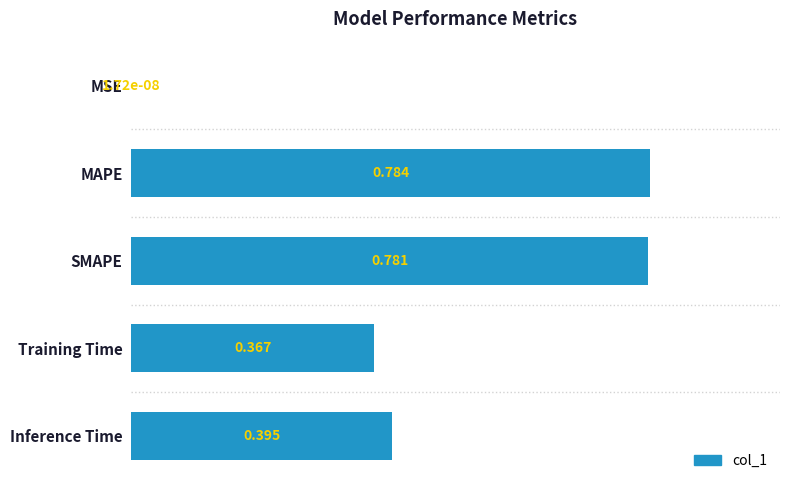

What is the sum of all values?

2.3